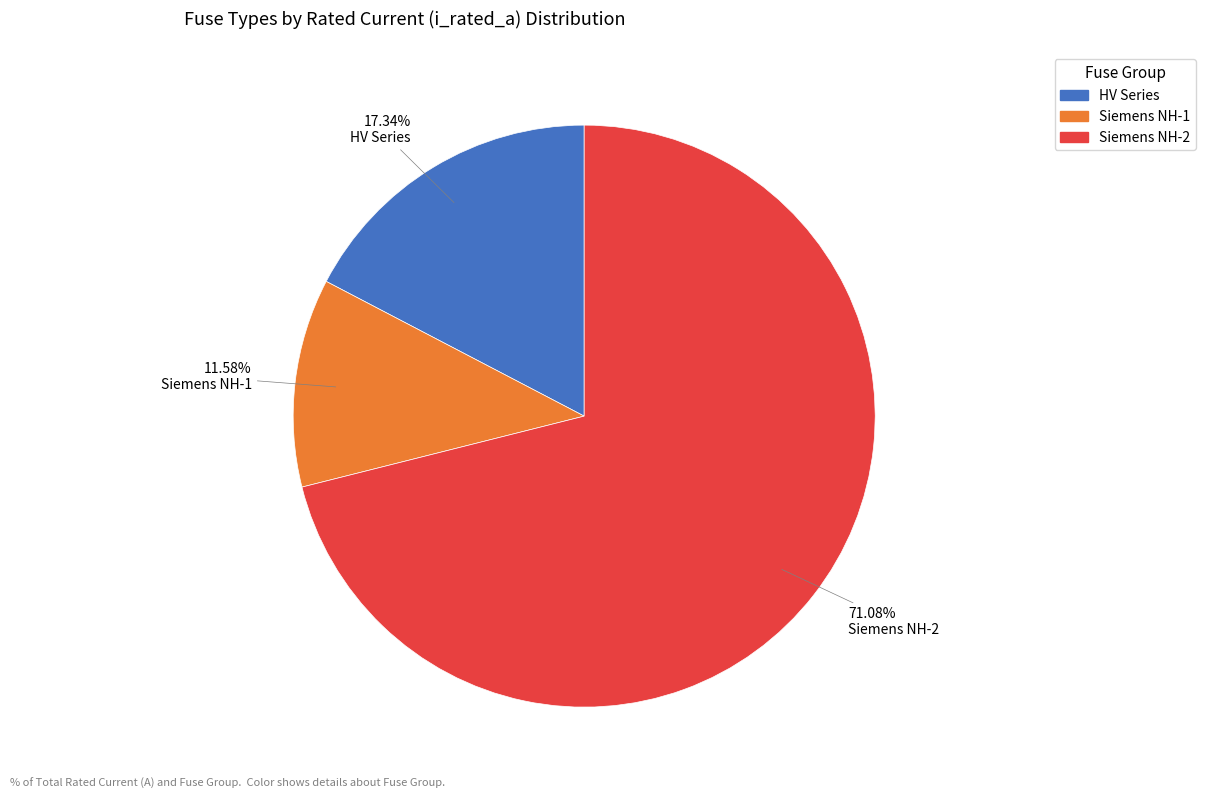

Rank the categories by value from highest to lowest.

Siemens NH-2, HV Series, Siemens NH-1